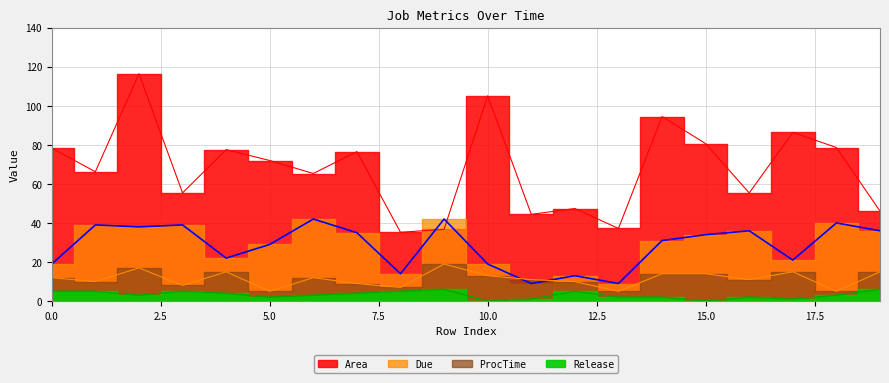

Between 5 and 17, which is larger?

17